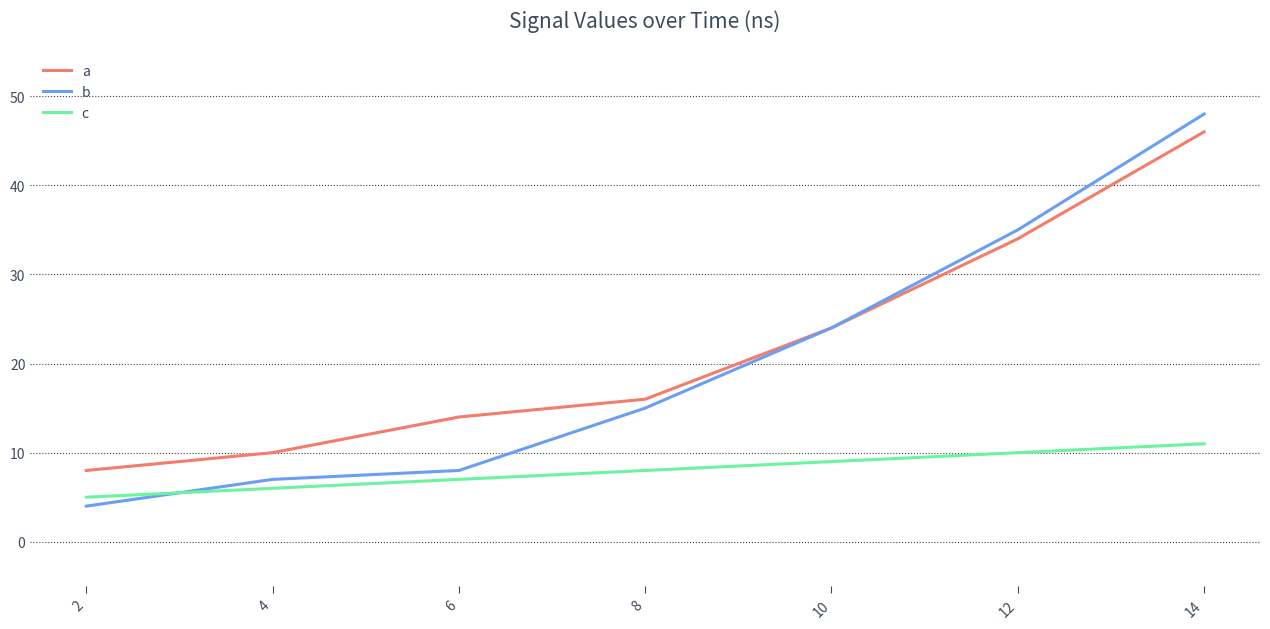

What is the average value of the a series?

22